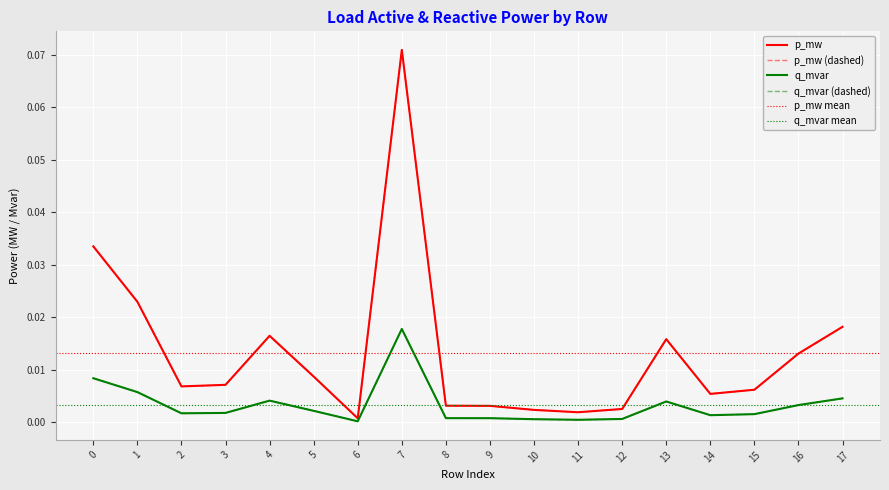

Which has a higher value, 15 or 16?

16